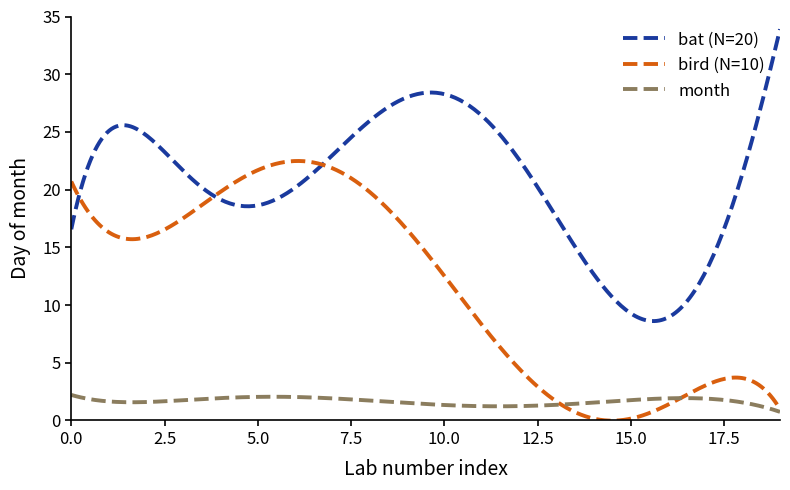

Which series has the widest spread of values?

bat (N=20)